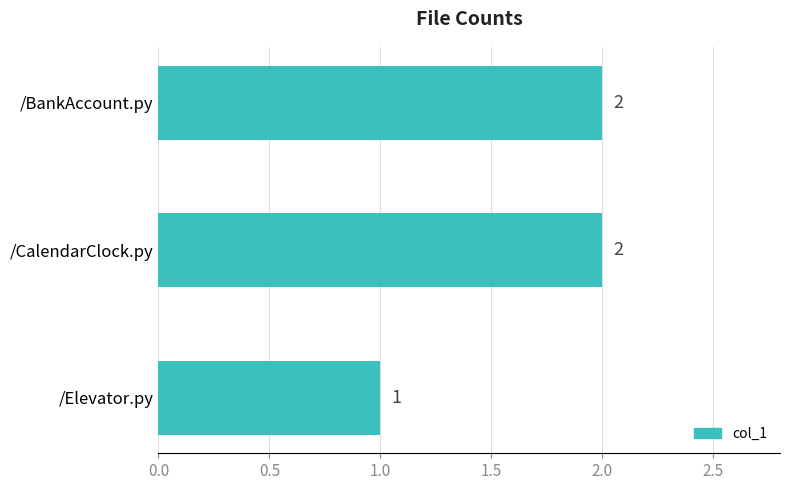

Are the bars grouped side by side (vs. stacked)?

No